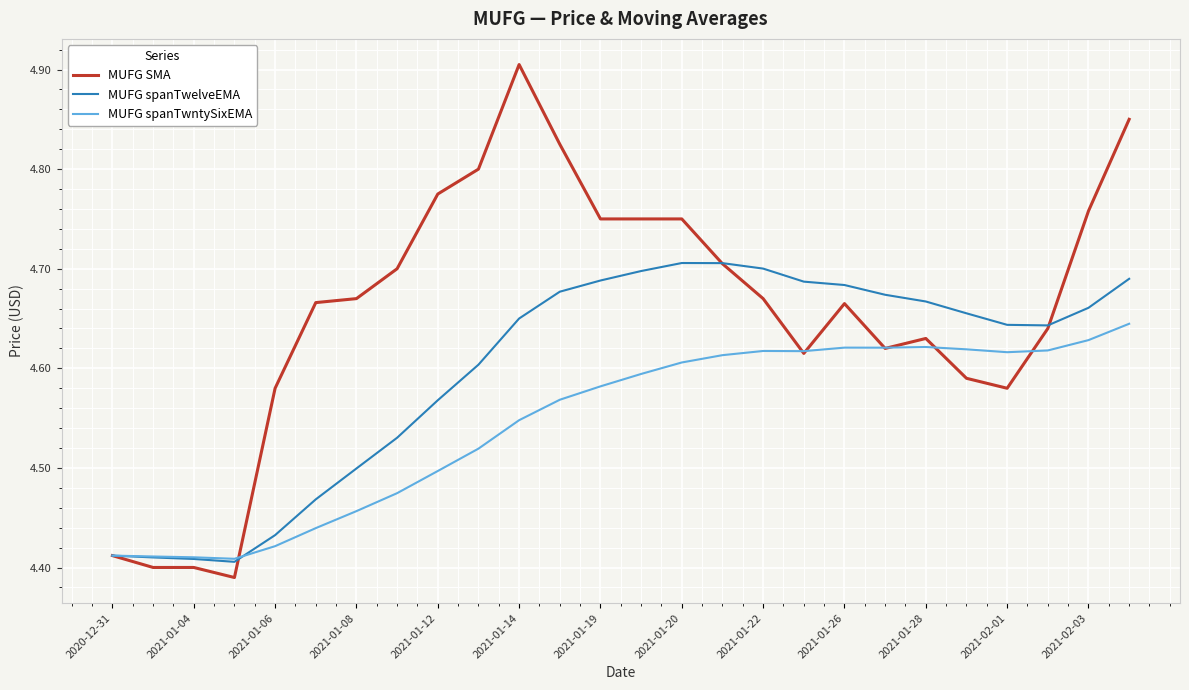

Count the number of data series in this chart.

3